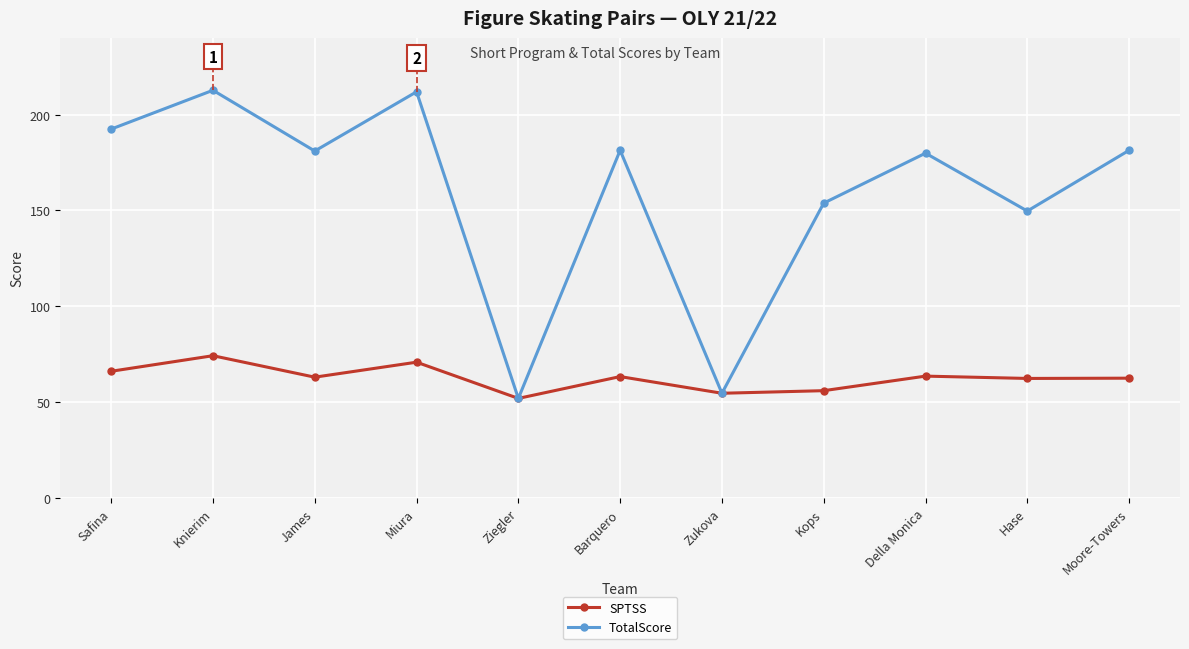

Which series has the largest total across all categories?

TotalScore